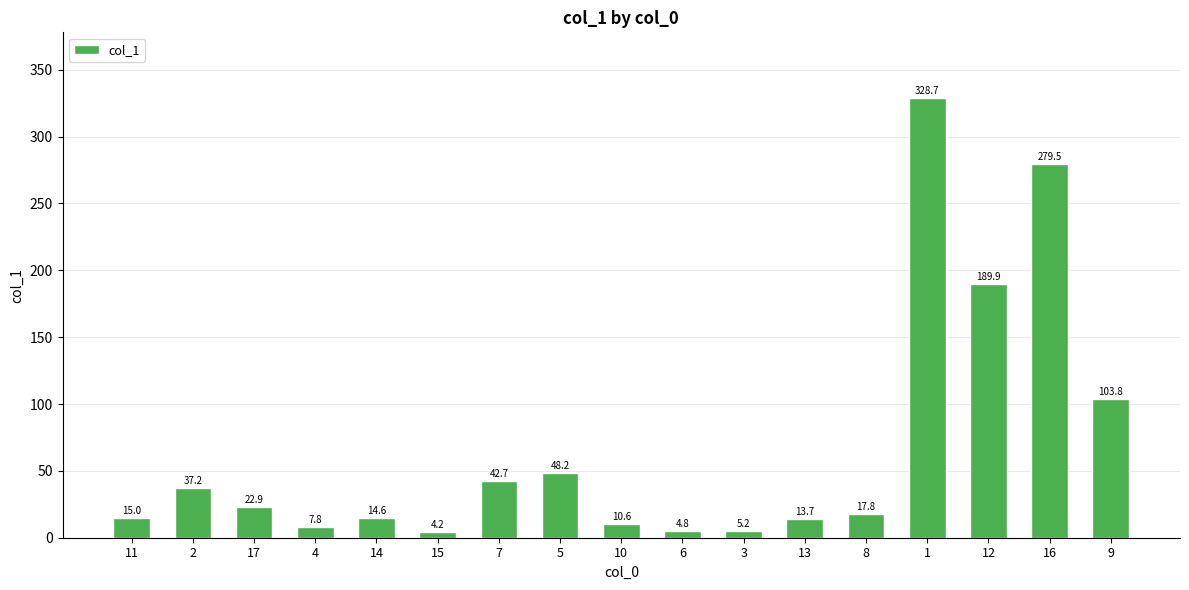

Are the bars horizontal?

No